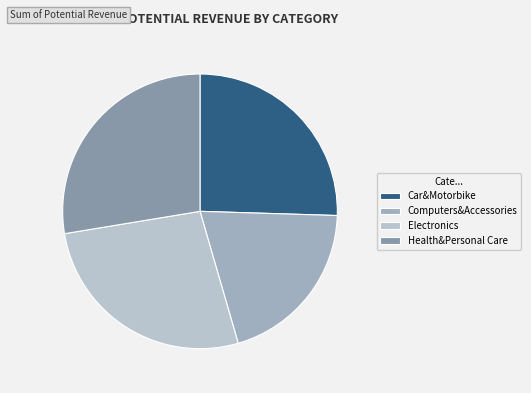

How many segments does this pie chart have?

4